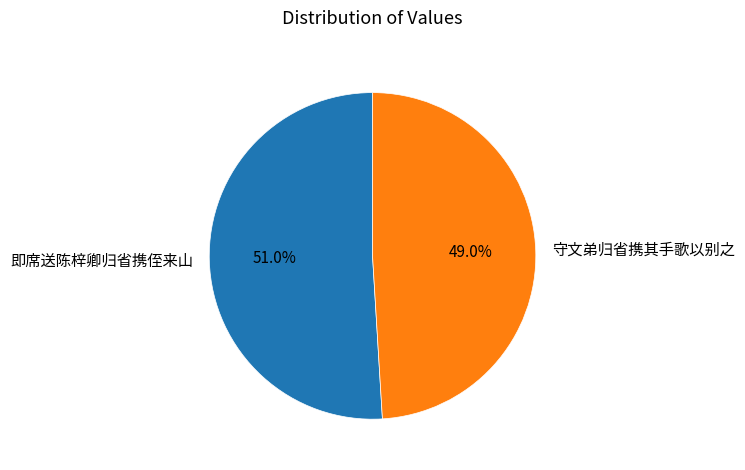

What percentage is NOT represented by 守文弟归省携其手歌以别之?

51.0%